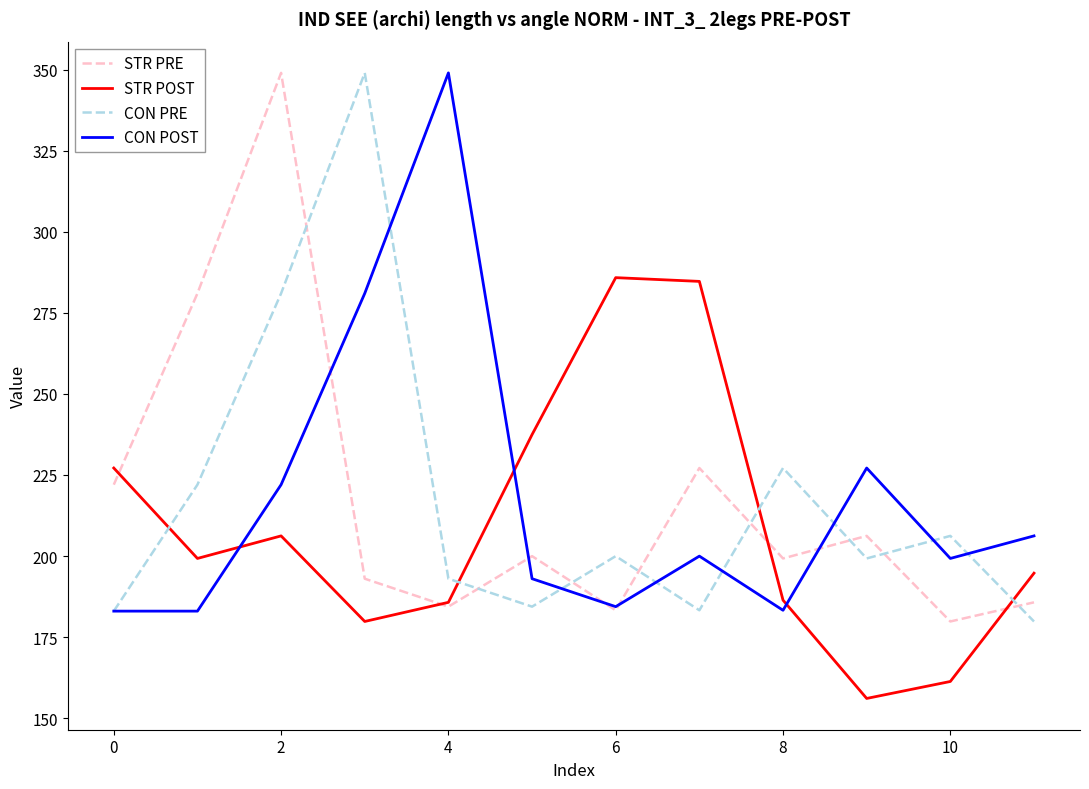

Is this an area chart (filled region under the line)?

No